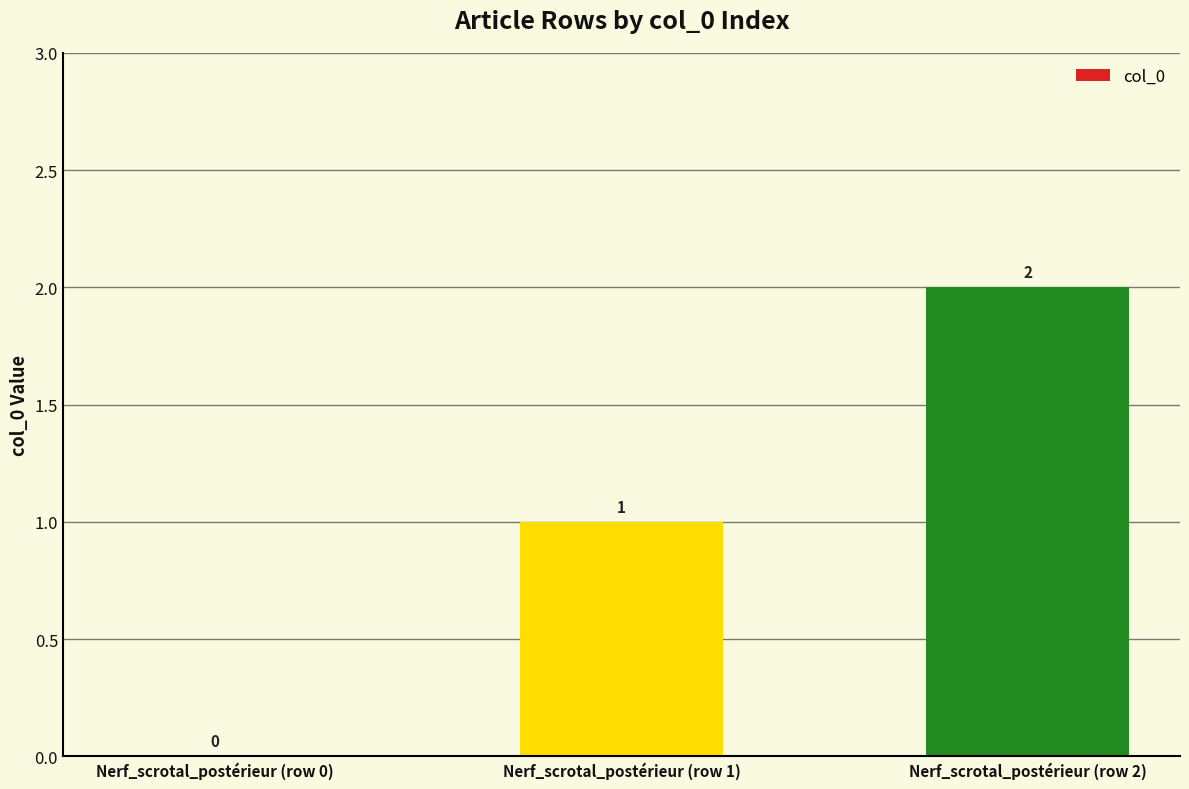

How many categories are shown in the chart?

3